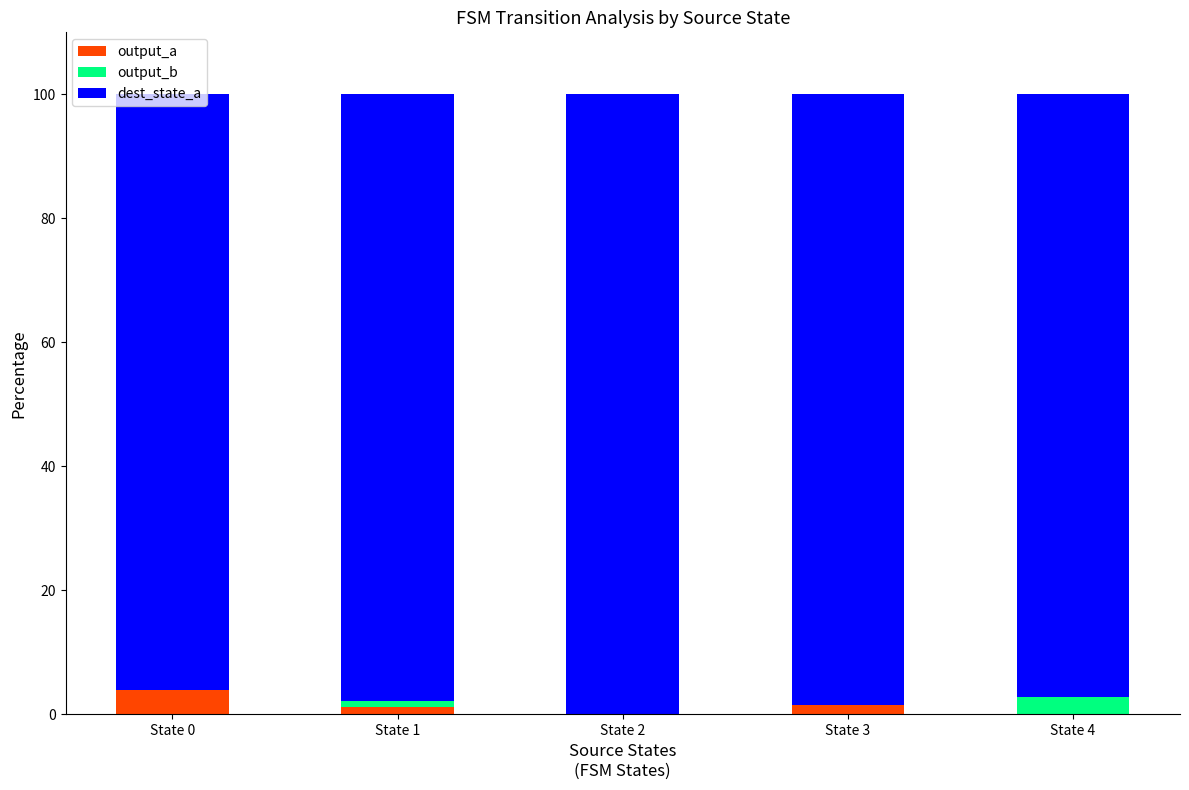

What is the difference between the output_a values at State 2 and State 1?

1.1